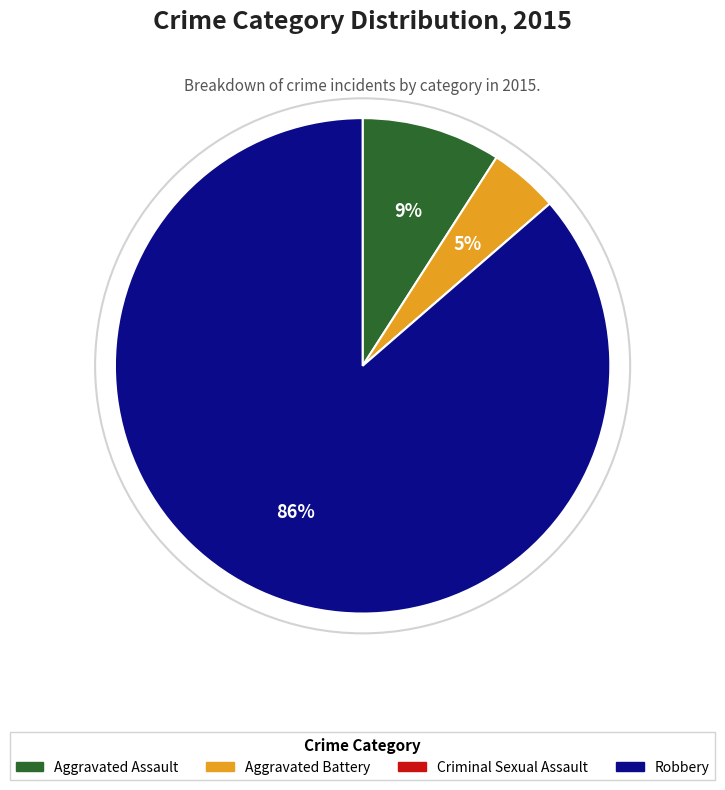

Combined, do Robbery and Aggravated Assault account for over 50%?

Yes